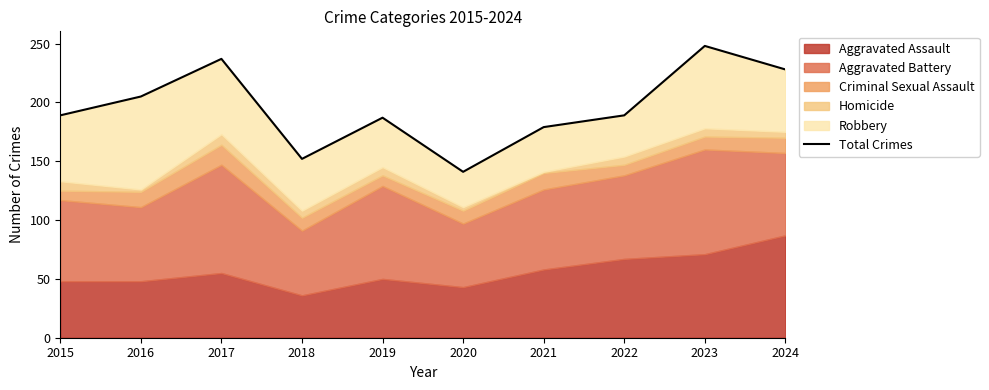

What is the difference between the values at 2020 and 2018?

11